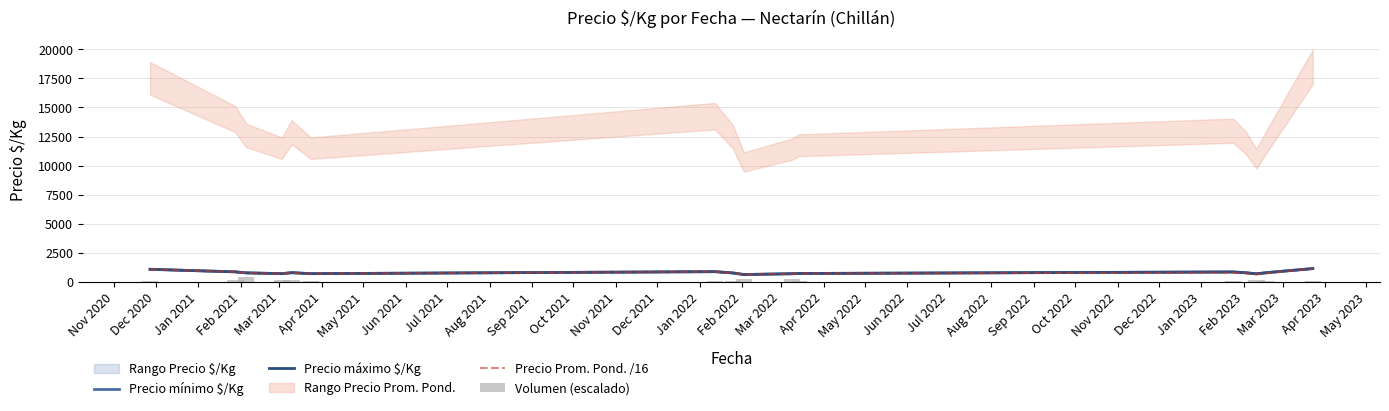

How many bars are there in total?

64